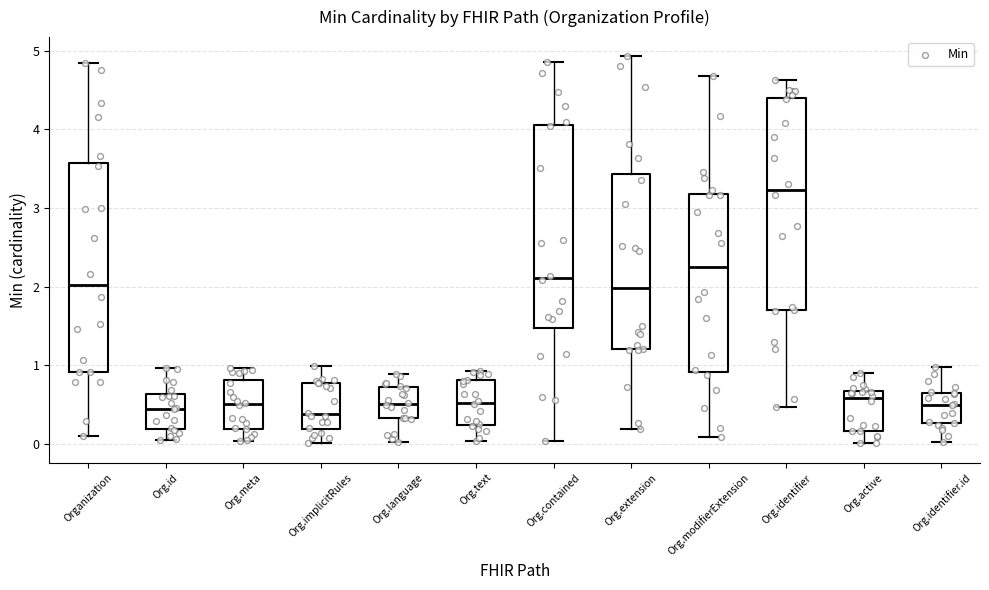

Where is the lower edge of the box for Org.id on the y-axis? The values are not printed on the chart, so give them approximately, as read against the axis.

0.2